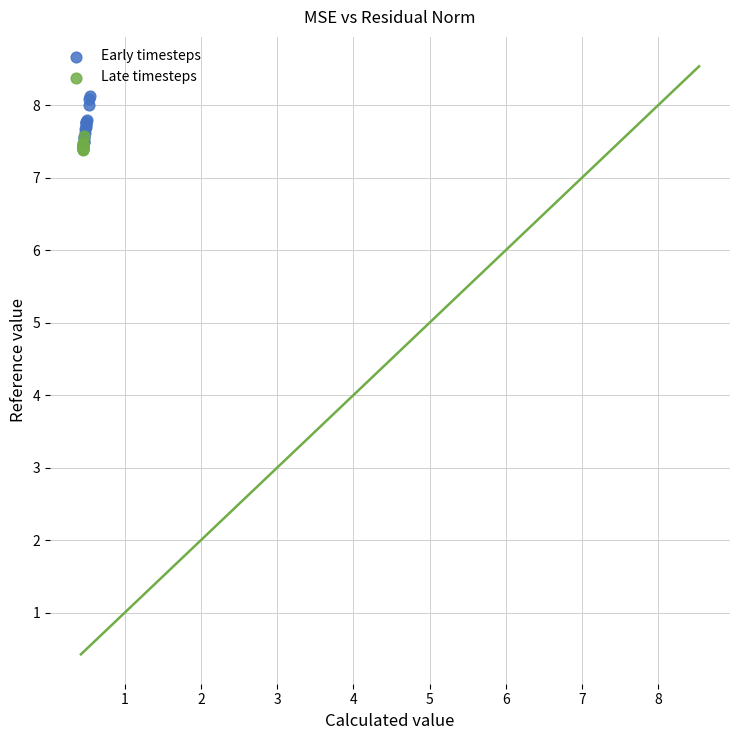

Which series reaches the maximum Y coordinate?

Early timesteps